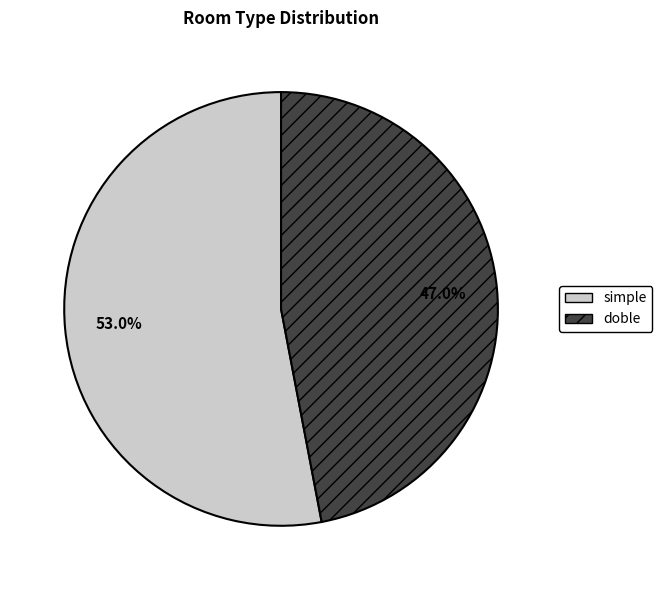

What is the ratio of the value at simple to the value at doble?

1.1